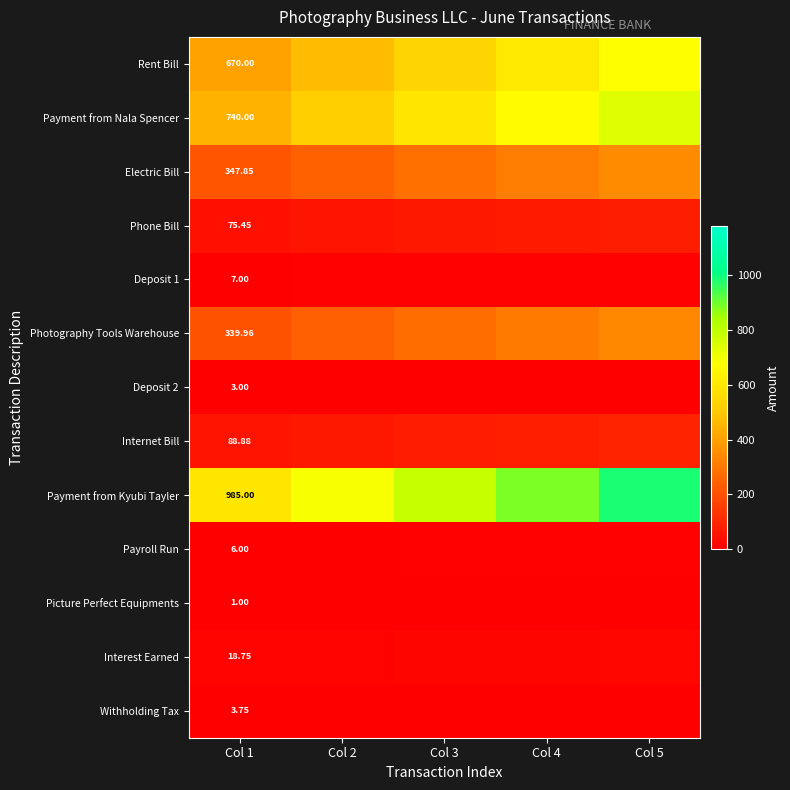

What is the total value across all series at Col 1?

3286.6